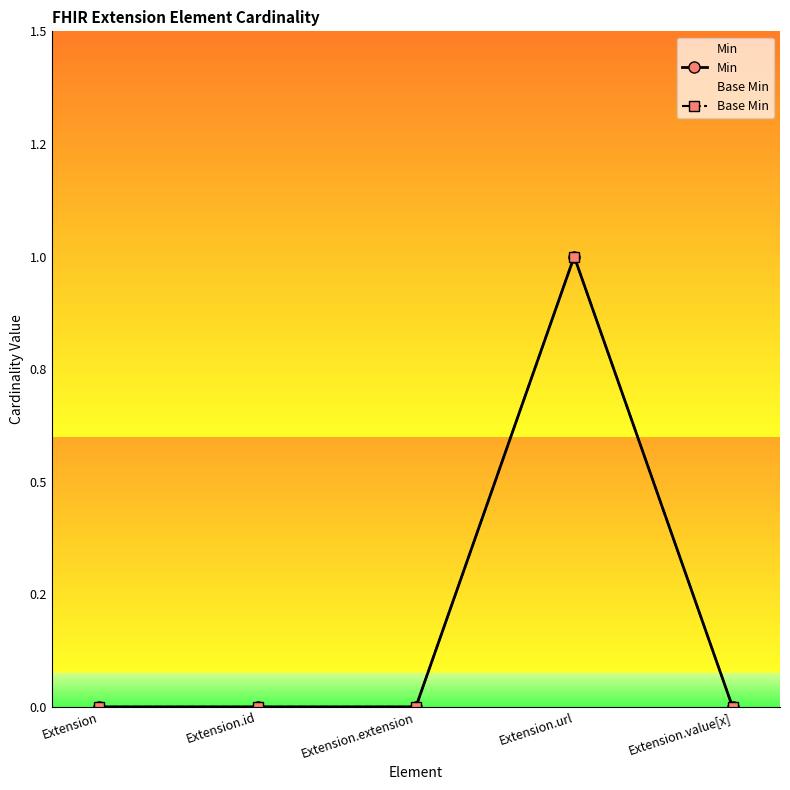

How many values in Base Min are above zero?

1